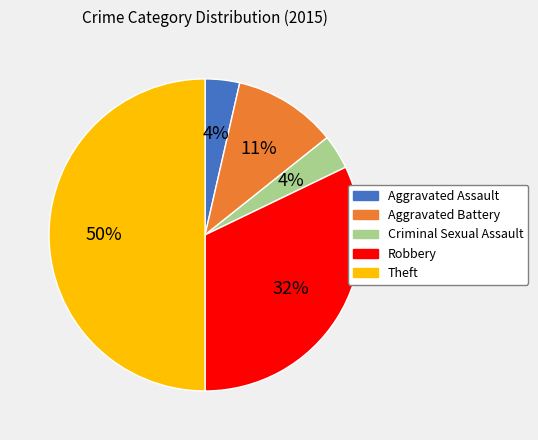

What is the largest slice in the pie chart?

Theft